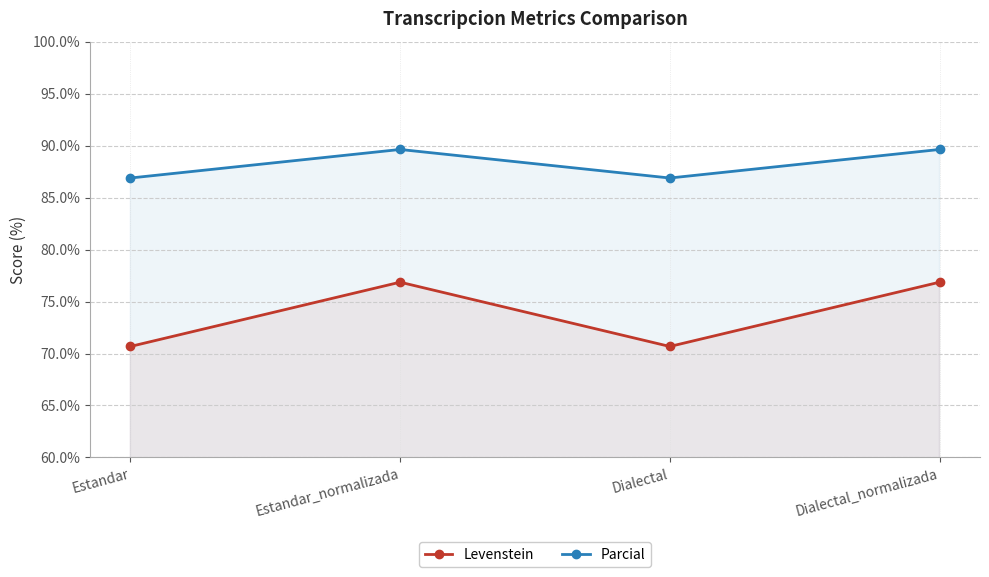

Rank the series by their maximum value, from lowest to highest.

Levenstein, Parcial